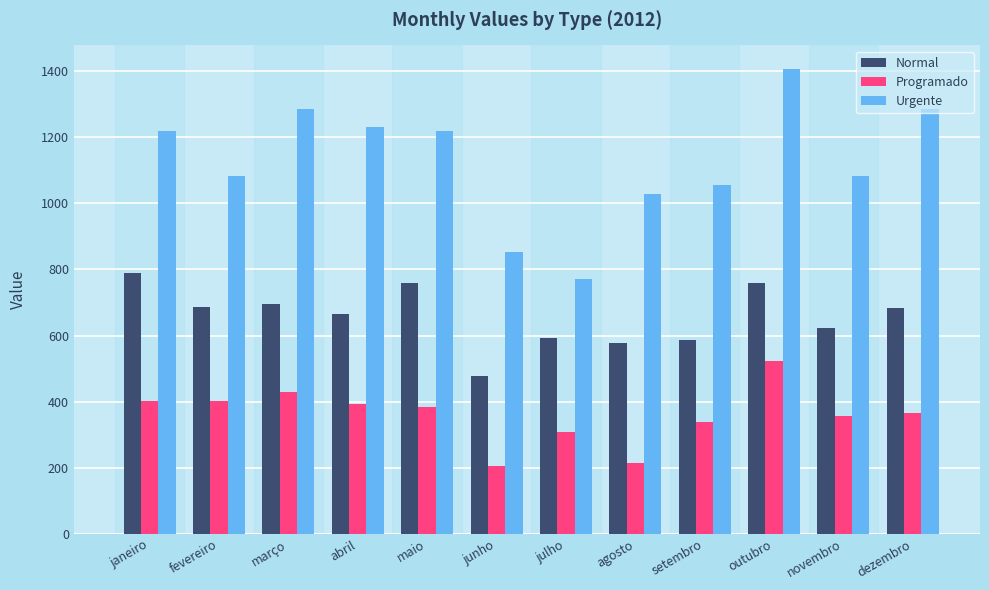

The value of Programado at fevereiro is 402.5. True or false?

True